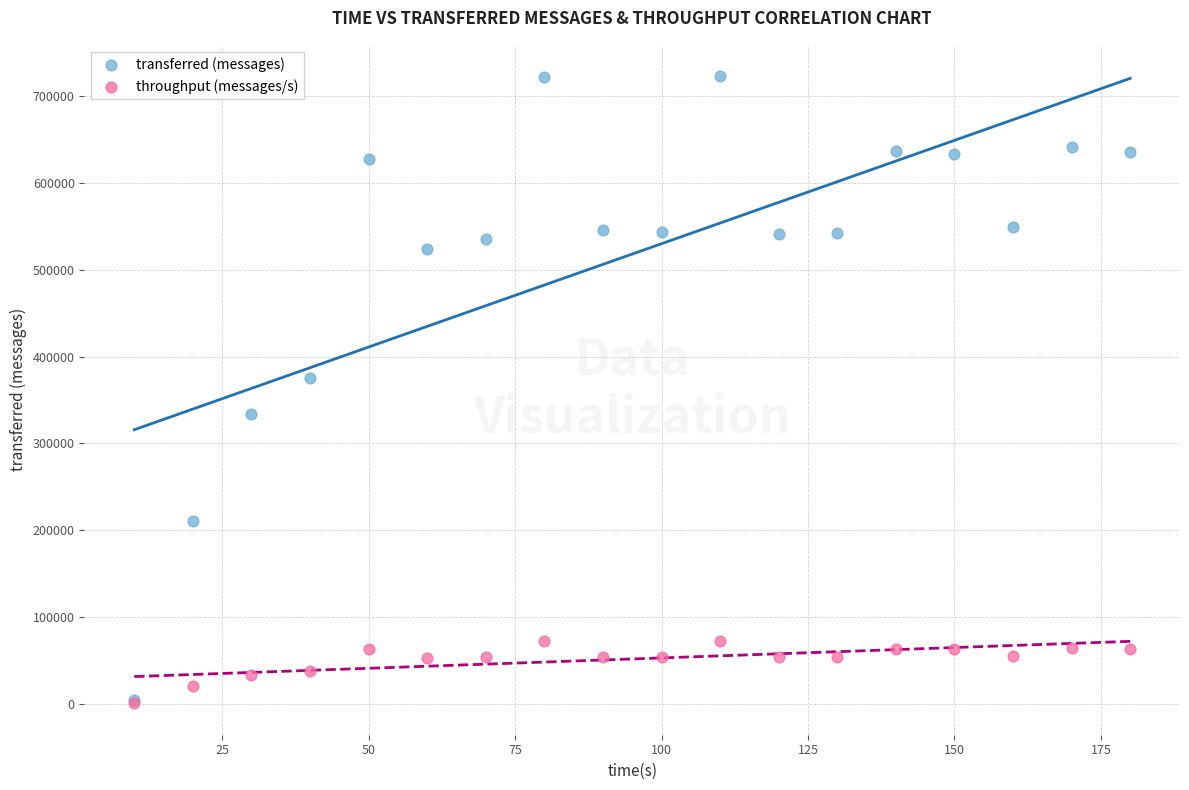

In the transferred (messages) series, what Y value is closest to 363940?

375340